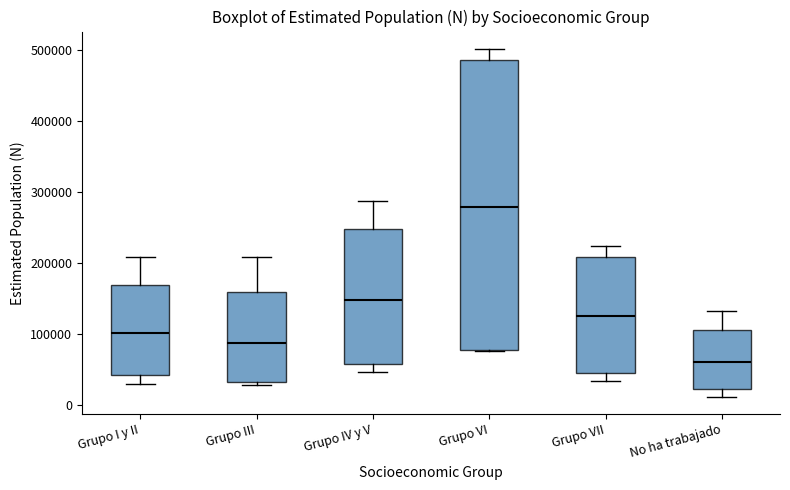

Which box has the lowest median line?

No ha trabajado